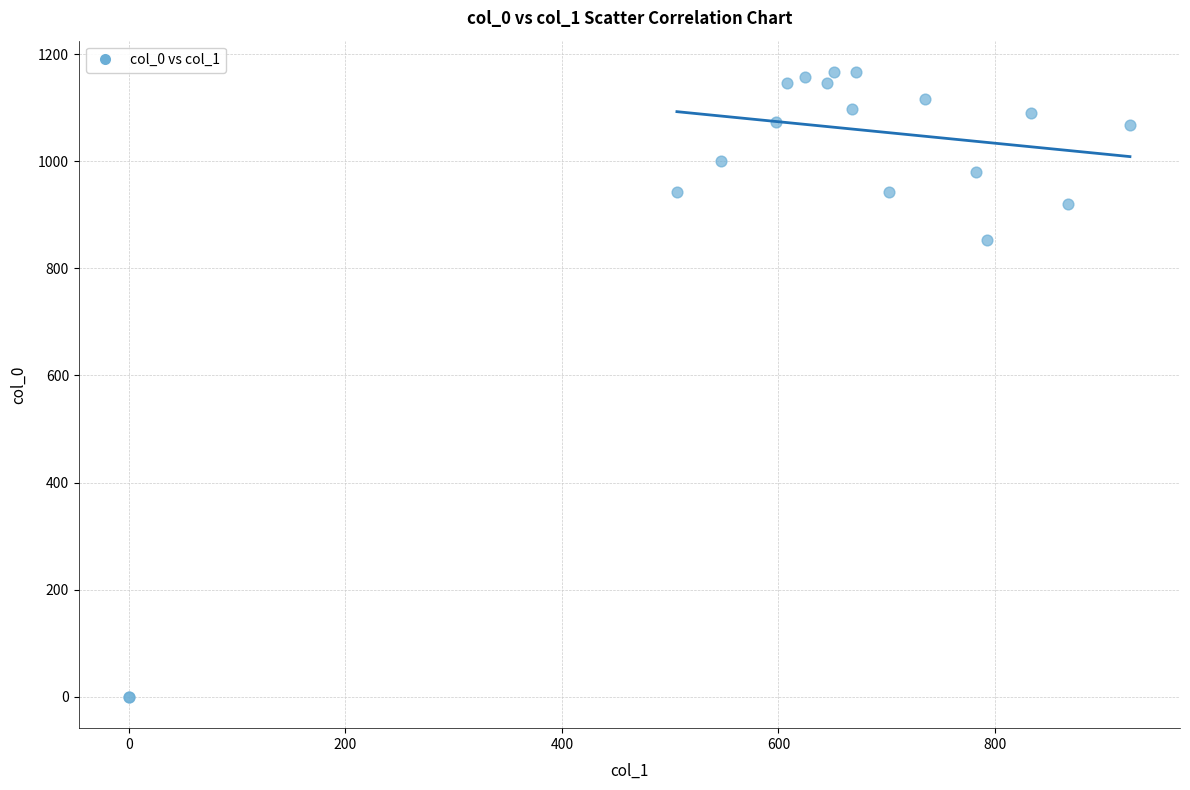

What Y value in the scatter plot is closest to 583?

853.3